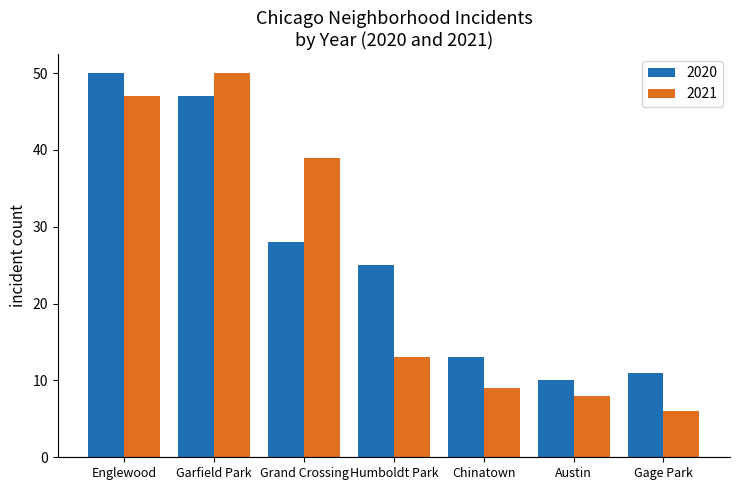

What is the difference between the highest and lowest values at Humboldt Park?

12